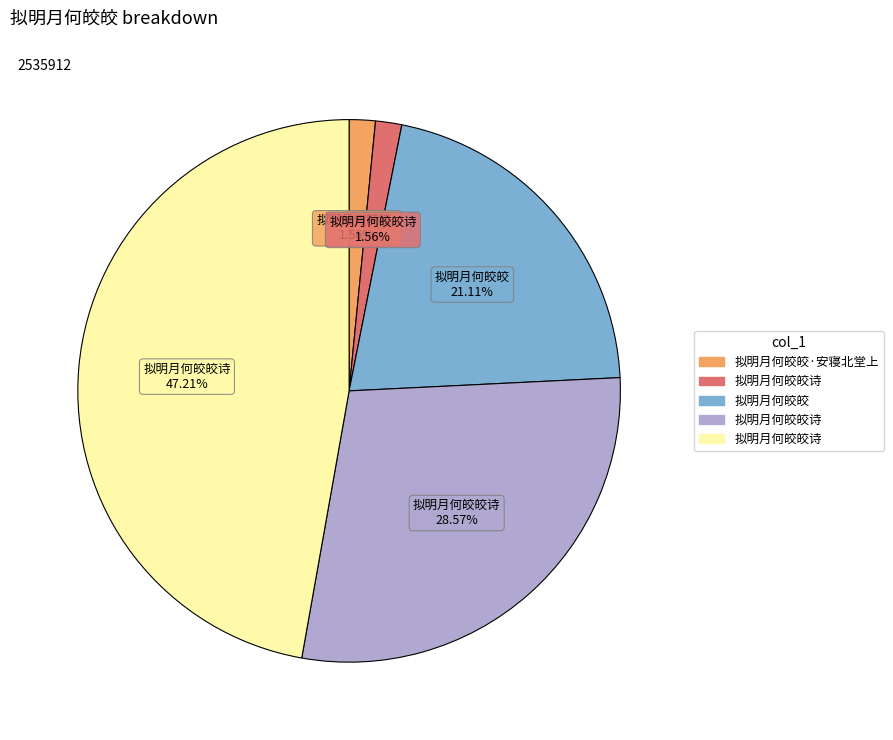

To the nearest percent, what is the average slice percentage?

20%